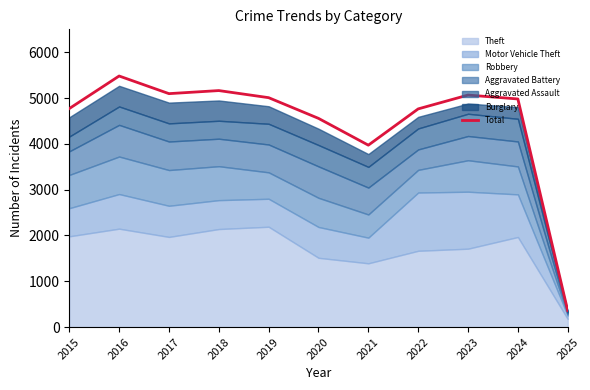

At which category does the data reach its first local peak?

2016